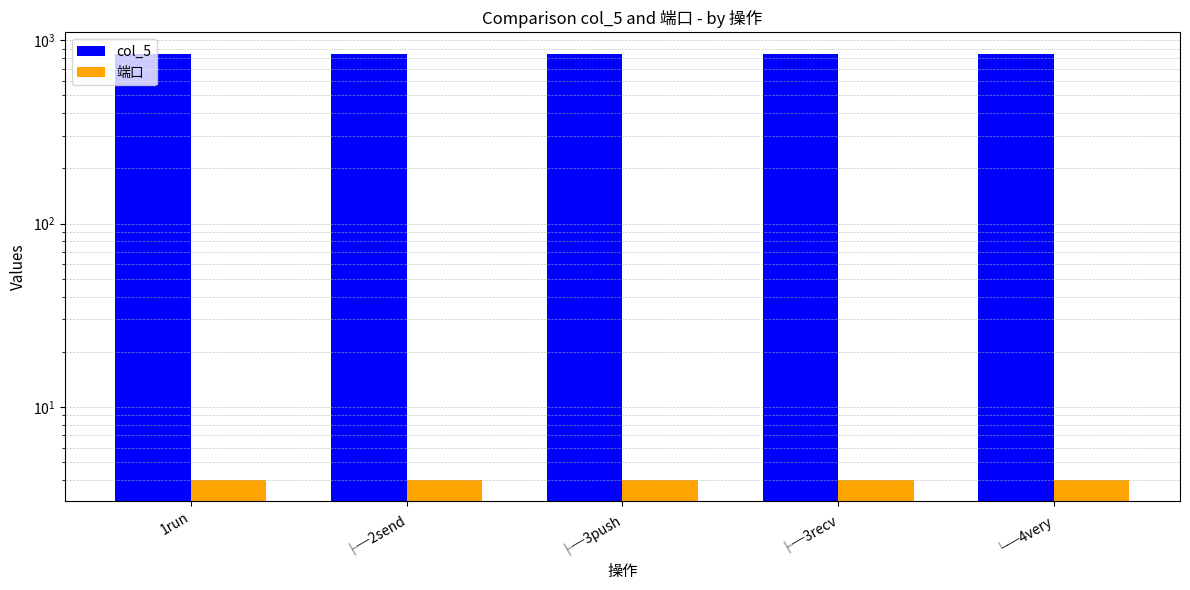

What is the total value across all series at └─4very?

849.5